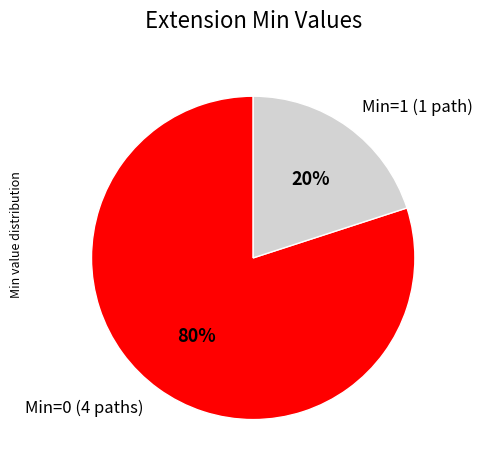

Is there any slice that represents more than half of the pie?

Yes